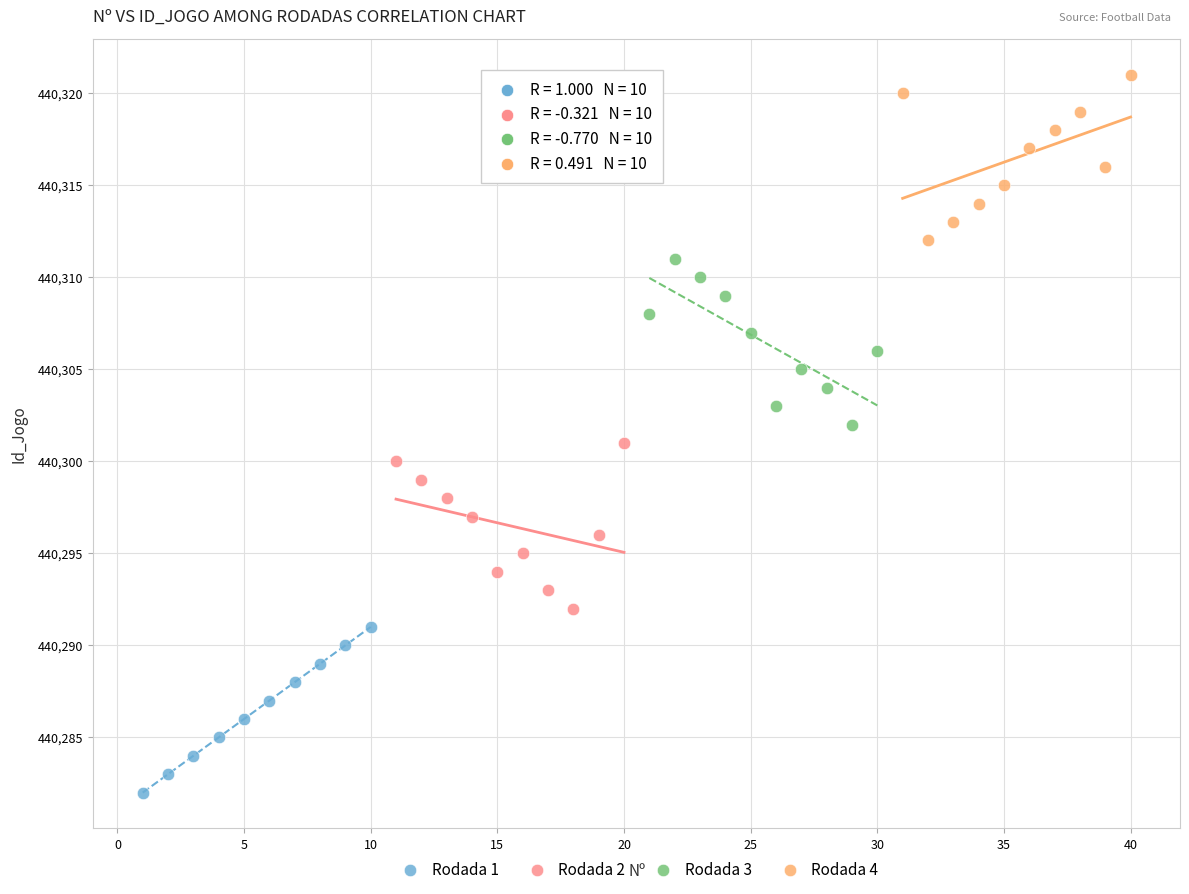

Which series reaches the maximum Y coordinate?

Rodada 4